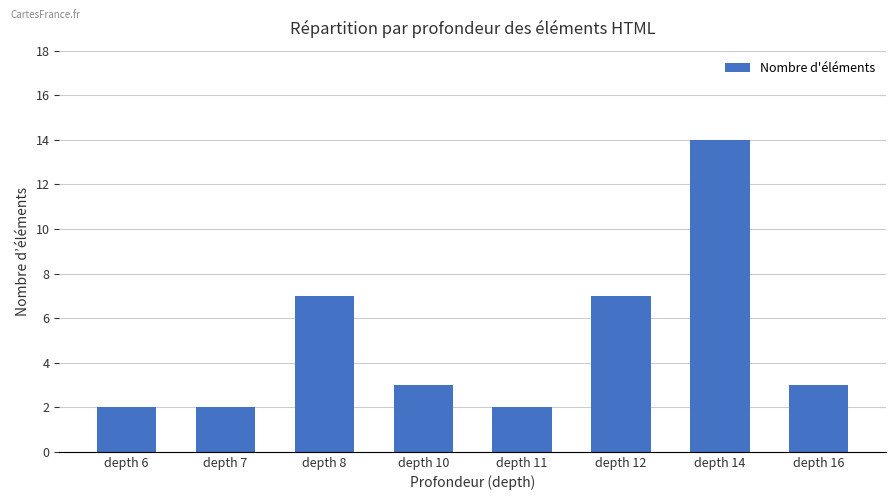

What is the difference between the maximum and minimum values?

12